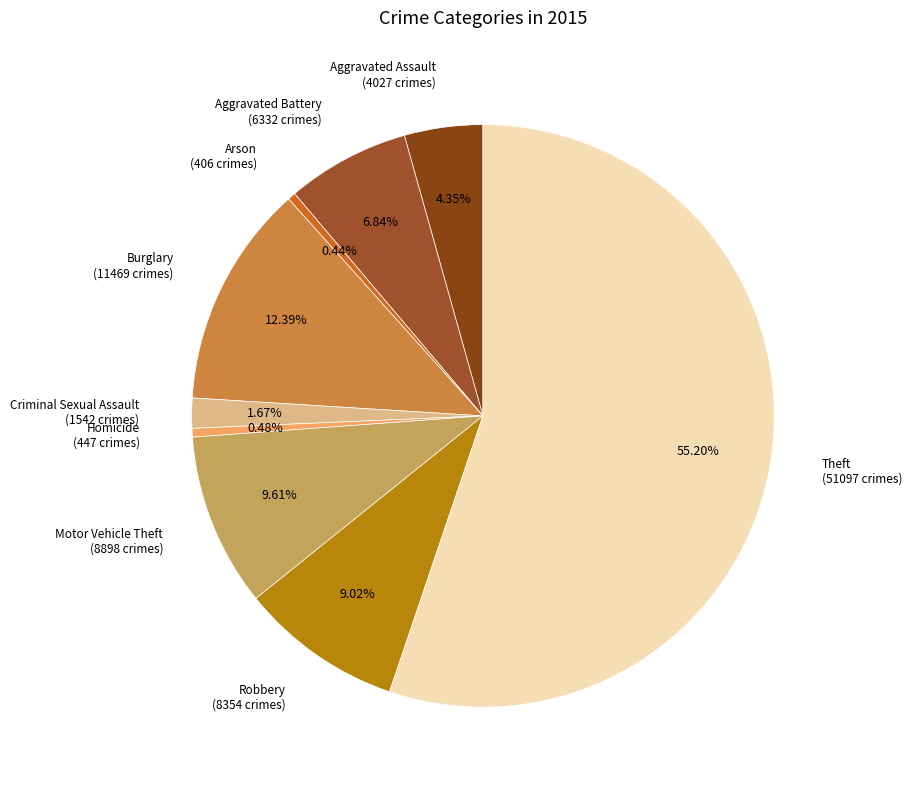

How many slices are in this pie chart?

9